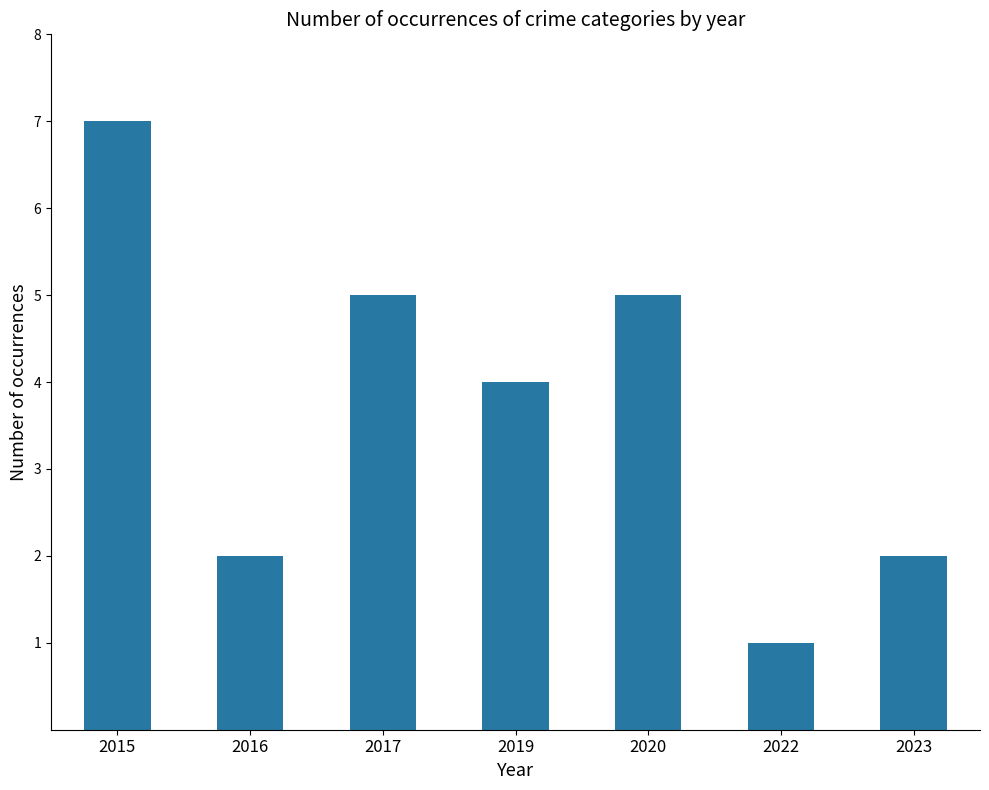

True or false: the data shows 2 at 2023.

True